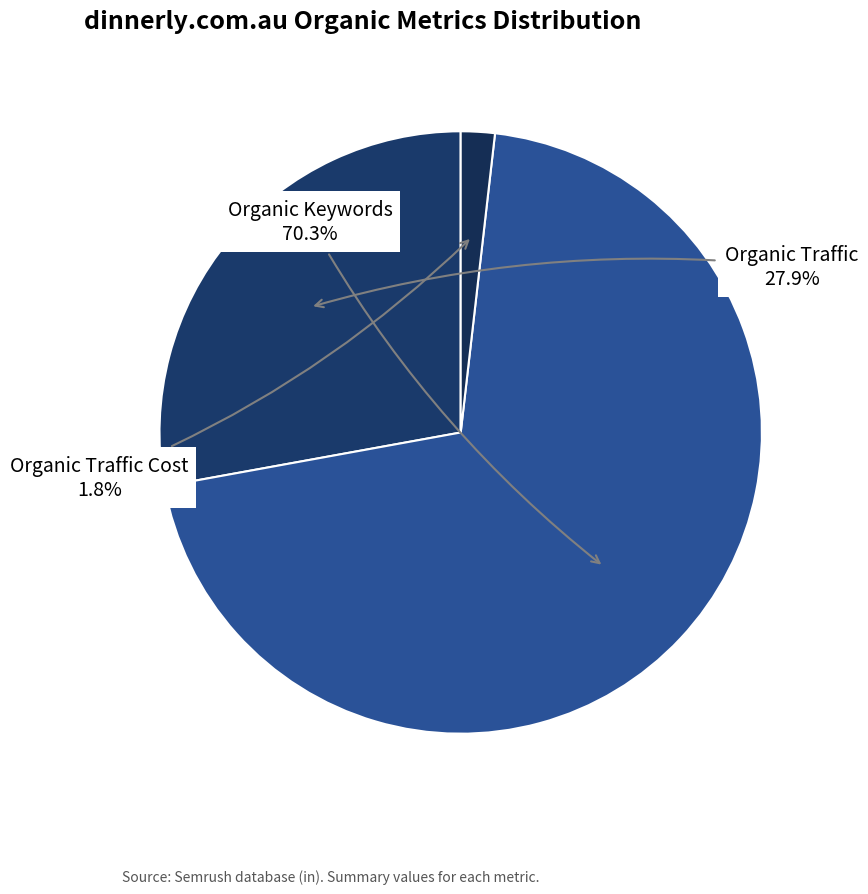

How many segments does this pie chart have?

3